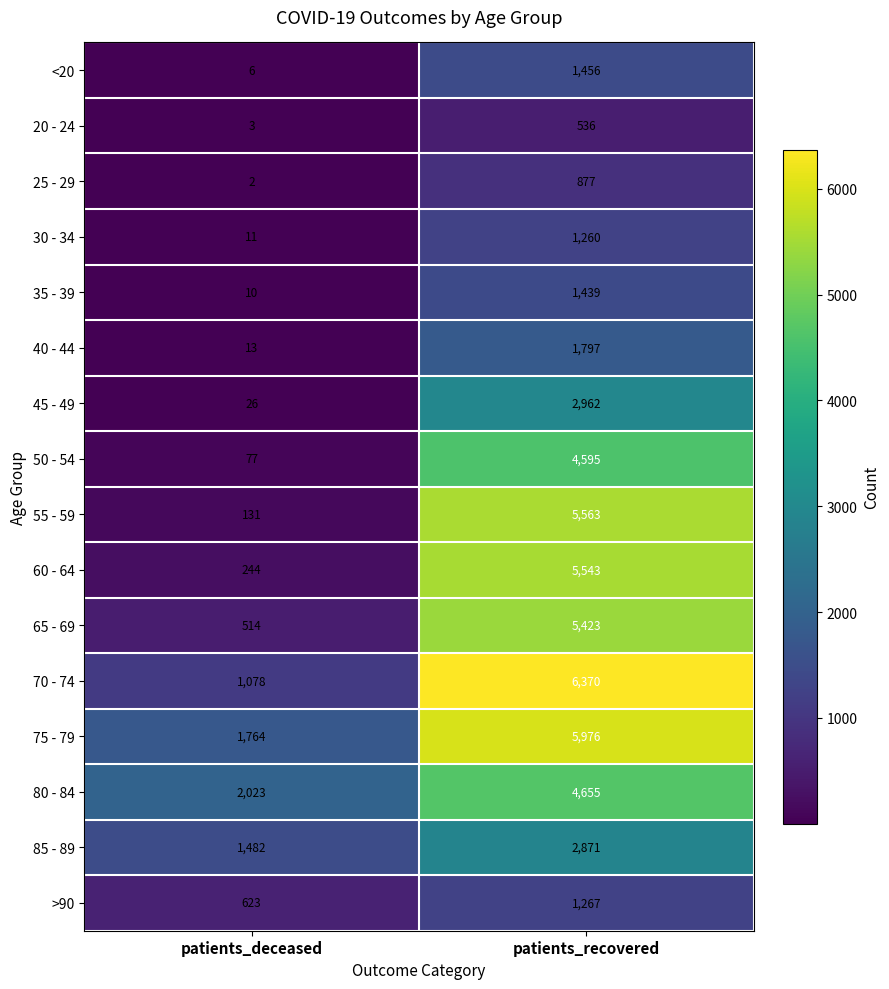

Which series has the largest range (max minus min)?

55 - 59